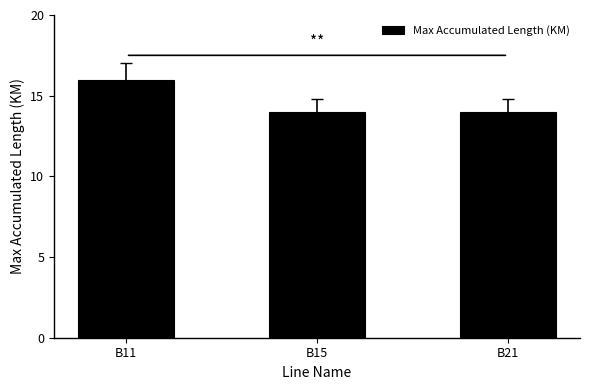

Reading left to right, extract all data points from this chart.

16	14	14